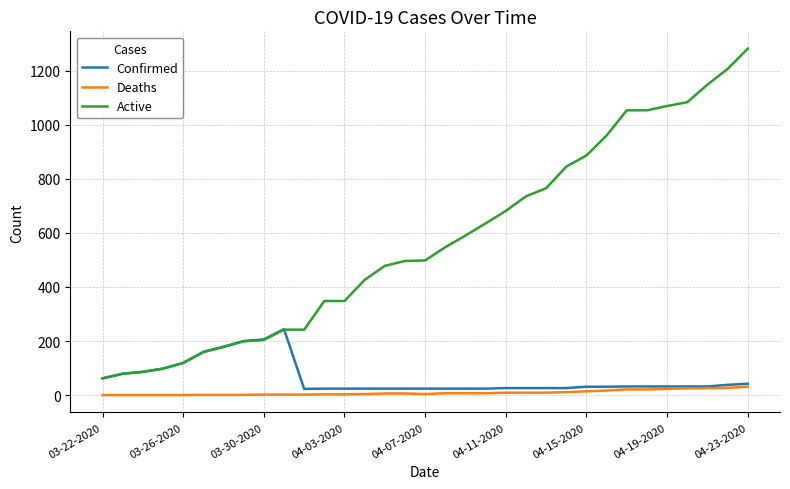

How many series are shown in this chart?

3